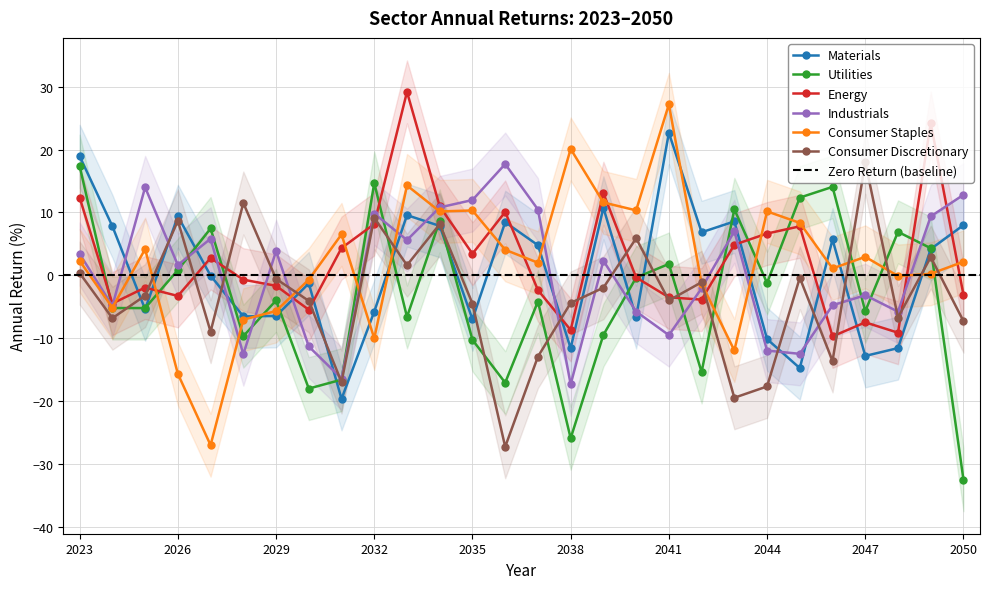

At how many categories does at least one series exceed -1?

28